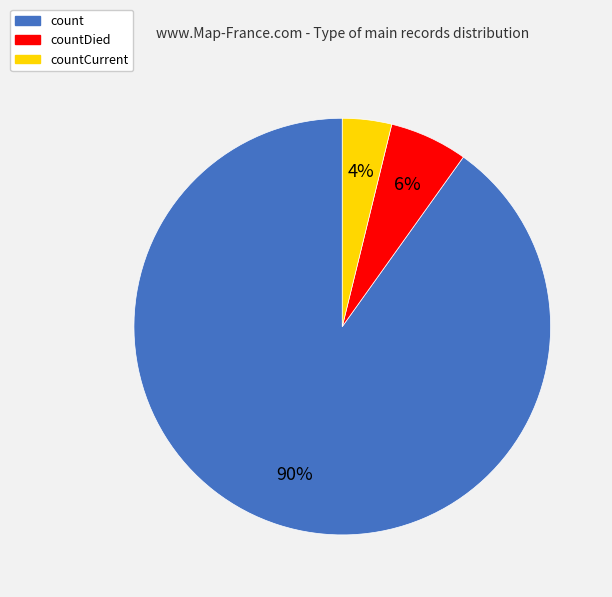

How many segments does this pie chart have?

3